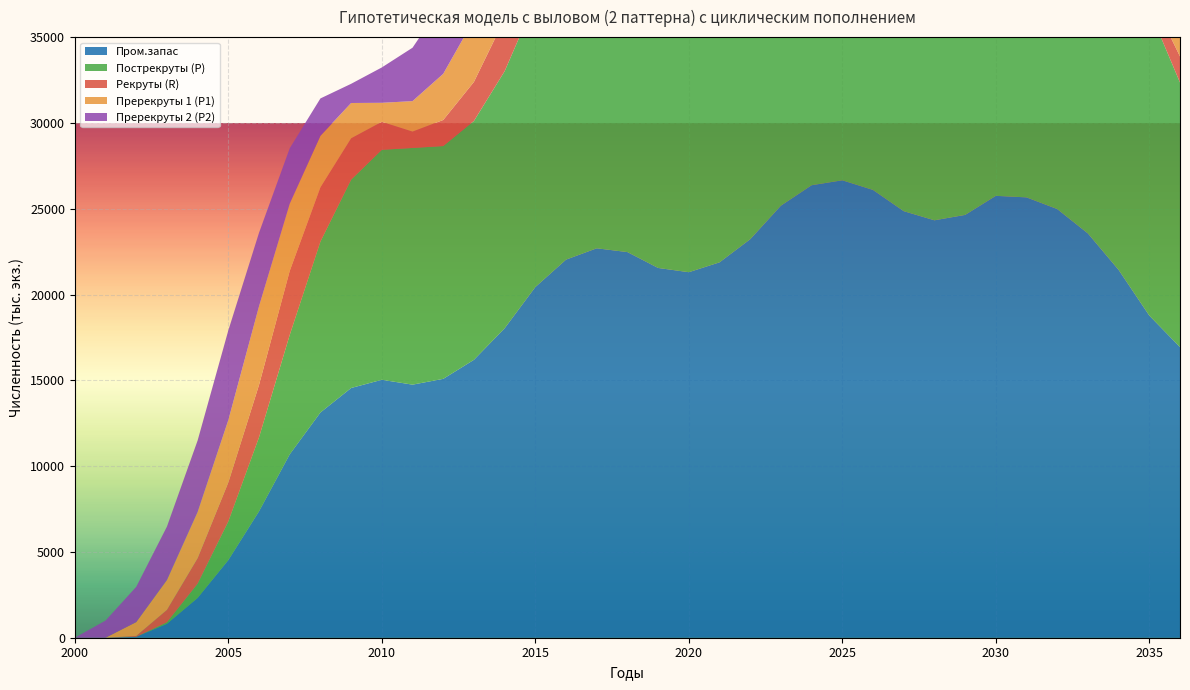

Reading left to right, list all the values displayed in this chart.

Пром.запас: 2000=0.0	2001=0.0	2002=52.1	2003=812.2	2004=2320.7	2005=4525.2	2006=7367.3	2007=10687.8	2008=13125.1	2009=14552.2	2010=15032.0	2011=14747.6	2012=15085.3	2013=16194.4	2014=18032.4	2015=20435.0	2016=22033.3	2017=22693.7	2018=22472.8	2019=21548.0	2020=21300.4	2021=21874.5	2022=23223.6	2023=25179.5	2024=26369.5	2025=26656.6	2026=26094.6	2027=24858.1	2028=24325.6	2029=24639.4	2030=25750.5	2031=25661.0	2032=24981.7	2033=23560.4	2034=21437.1	2035=18773.6	2036=16936.9
Пострекруты (P): 2000=0.0	2001=0.0	2002=0.0	2003=87.5	2004=828.1	2005=2253.5	2006=4315.1	2007=6959.3	2008=9961.2	2009=12143.5	2010=13401.1	2011=13792.9	2012=13565.9	2013=13919.7	2014=14979.9	2015=16706.5	2016=18869.5	2017=20285.0	2018=20841.9	2019=20593.3	2020=19781.0	2021=19599.9	2022=20171.2	2023=21451.0	2024=23205.6	2025=24248.0	2026=24463.8	2027=23903.4	2028=22806.2	2029=22364.7	2030=22698.0	2031=21932.5	2032=21817.8	2033=21151.8	2034=19806.2	2035=17818.8	2036=15417.5
Рекруты (R): 2000=0.0	2001=0.0	2002=52.1	2003=724.7	2004=1492.6	2005=2271.8	2006=3052.2	2007=3728.5	2008=3163.9	2009=2408.7	2010=1630.9	2011=954.8	2012=1519.4	2013=2274.6	2014=3052.5	2015=3728.5	2016=3163.9	2017=2408.7	2018=1630.9	2019=954.8	2020=1519.4	2021=2274.6	2022=3052.5	2023=3728.5	2024=3163.9	2025=2408.7	2026=1630.9	2027=954.8	2028=1519.4	2029=2274.6	2030=3052.5	2031=3728.5	2032=3163.9	2033=2408.7	2034=1630.9	2035=954.8	2036=1519.4
Пререкруты 1 (P1): 2000=0.0	2001=0.0	2002=807.5	2003=1739.3	2004=2685.8	2005=3634.0	2006=4582.4	2007=3915.8	2008=3000.6	2009=2055.8	2010=1107.8	2011=1774.4	2012=2689.6	2013=3634.4	2014=4582.4	2015=3915.8	2016=3000.6	2017=2055.8	2018=1107.8	2019=1774.4	2020=2689.6	2021=3634.4	2022=4582.4	2023=3915.8	2024=3000.6	2025=2055.8	2026=1107.8	2027=1774.4	2028=2689.6	2029=3634.4	2030=4582.4	2031=3915.8	2032=3000.6	2033=2055.8	2034=1107.8	2035=1774.4	2036=2689.6
Пререкруты 2 (P2): 2000=0.0	2001=1000.0	2002=2054.4	2003=3111.7	2004=4169.2	2005=5226.7	2006=4284.2	2007=3233.0	2008=2175.8	2009=1118.3	2010=2060.8	2011=3112.1	2012=4169.2	2013=5226.7	2014=4284.2	2015=3233.0	2016=2175.8	2017=1118.3	2018=2060.8	2019=3112.1	2020=4169.2	2021=5226.7	2022=4284.2	2023=3233.0	2024=2175.8	2025=1118.3	2026=2060.8	2027=3112.1	2028=4169.2	2029=5226.7	2030=4284.2	2031=3233.0	2032=2175.8	2033=1118.3	2034=2060.8	2035=3112.1	2036=4169.2